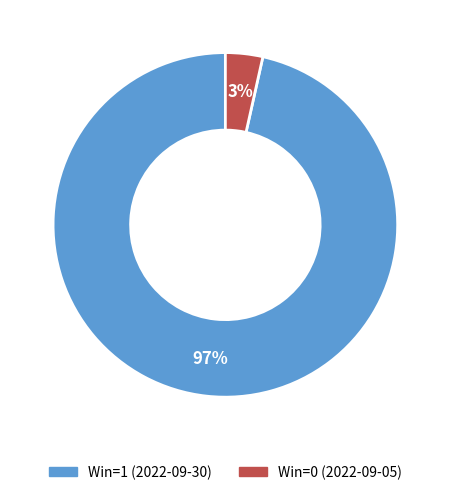

Does Win=1 (2022-09-30) account for over 50% of the chart?

Yes